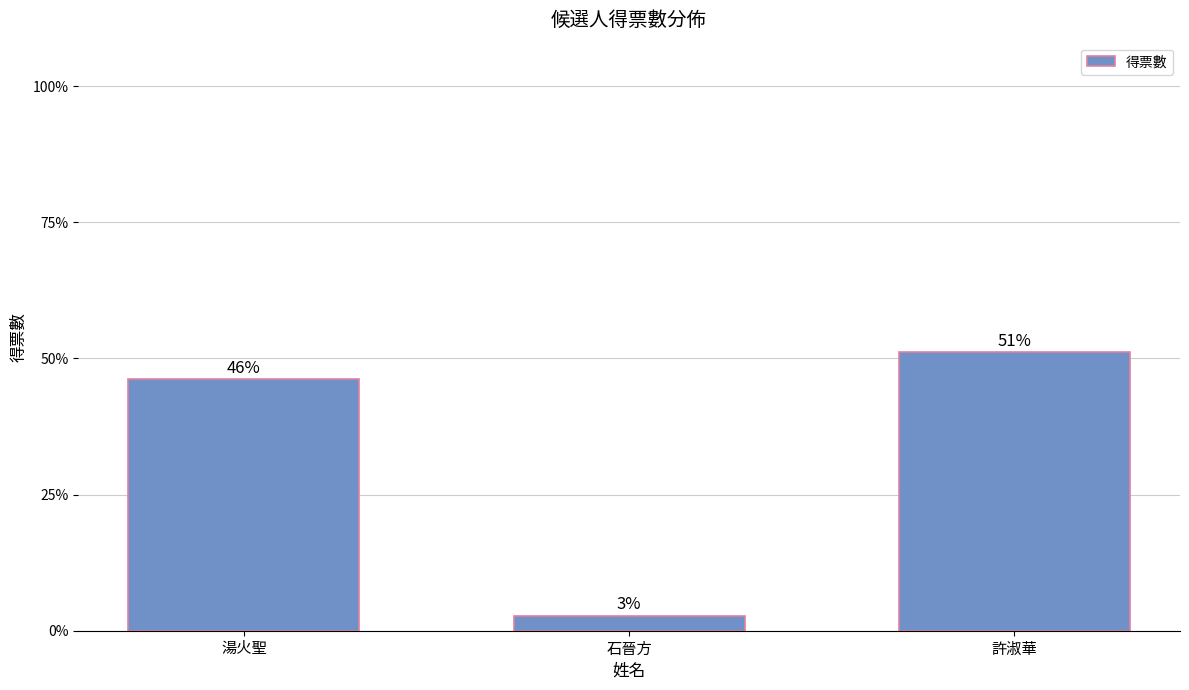

Reading left to right, what are all the values shown in this chart?

34938	2060	38694